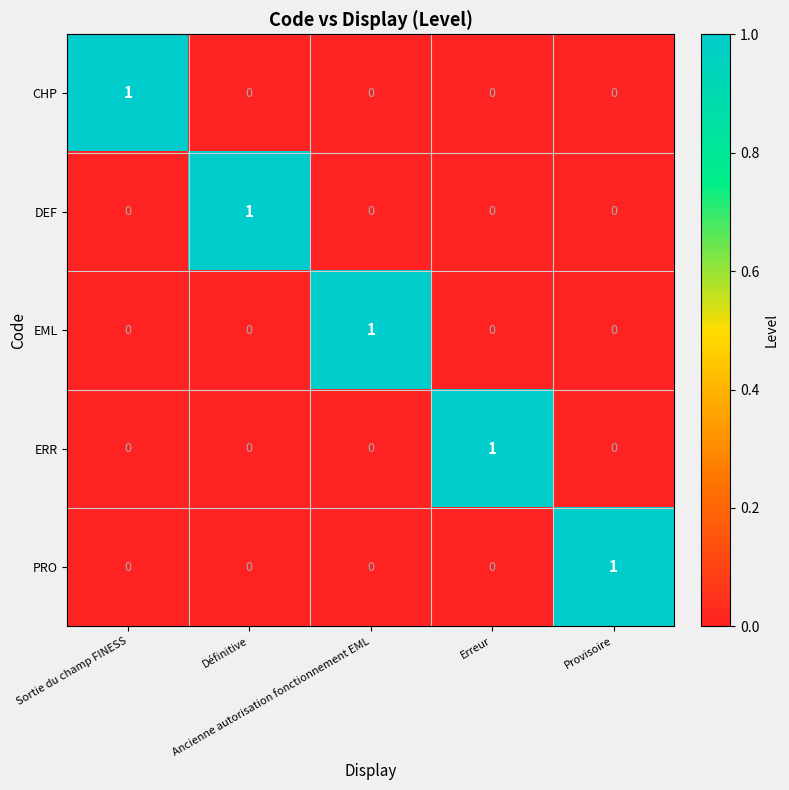

At how many categories does at least one series exceed 0?

5